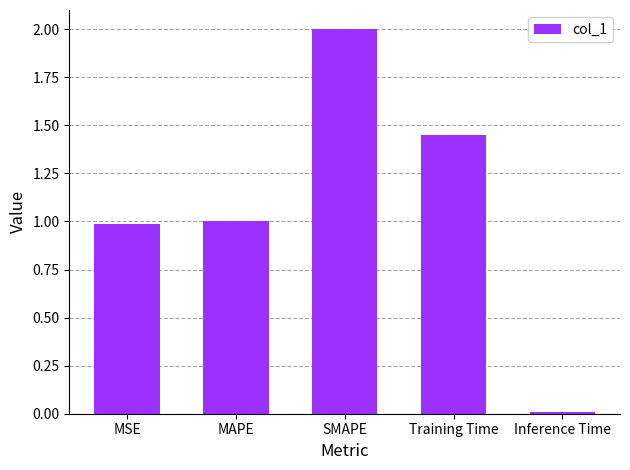

Which has a higher value, SMAPE or Inference Time?

SMAPE